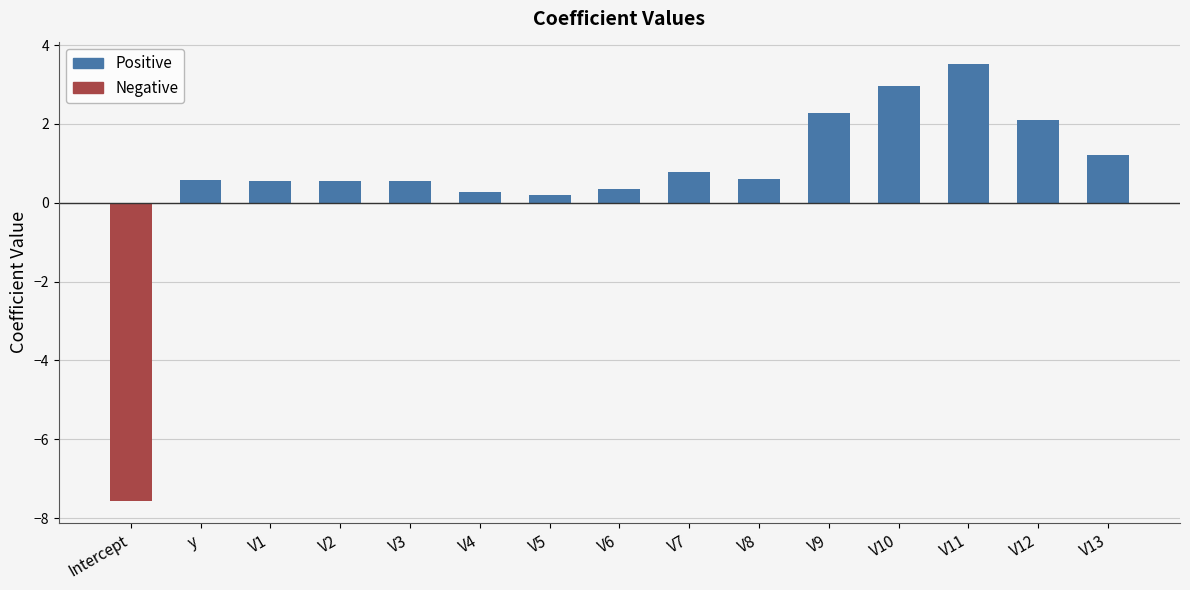

What is the smallest value displayed?

-7.6